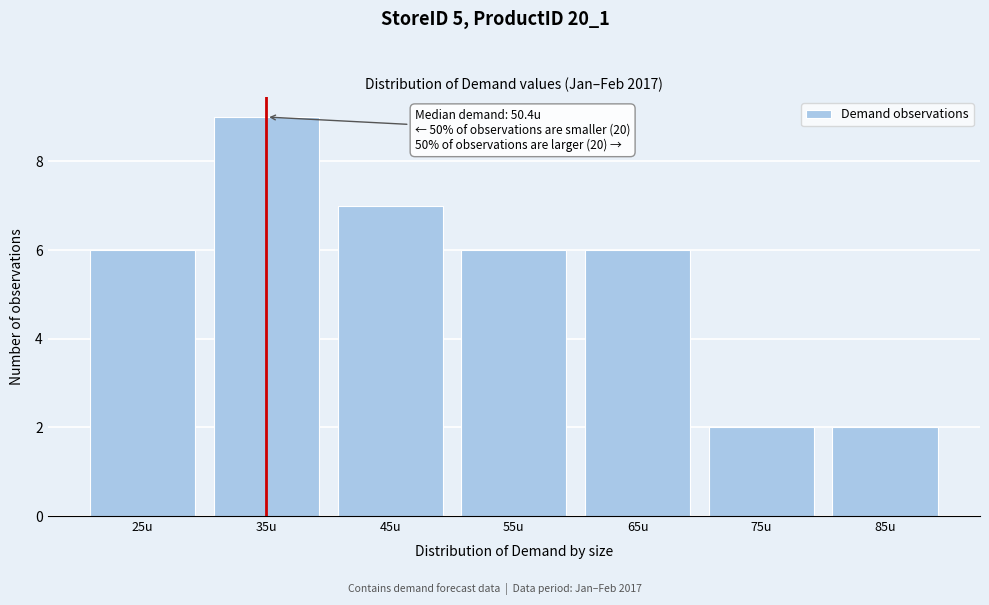

Reading left to right, list all the values displayed in this chart.

6	9	7	6	6	2	2